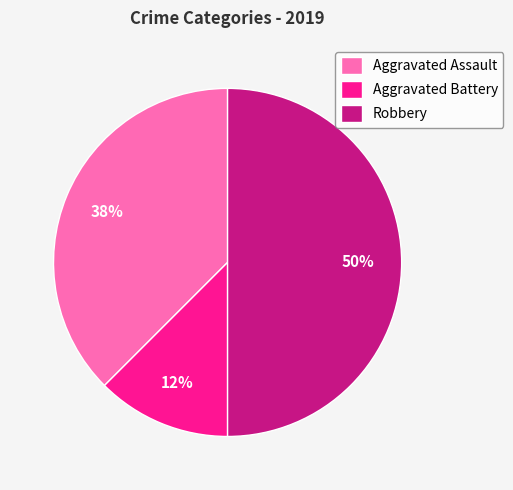

Which category has the smallest portion of the pie?

Aggravated Battery